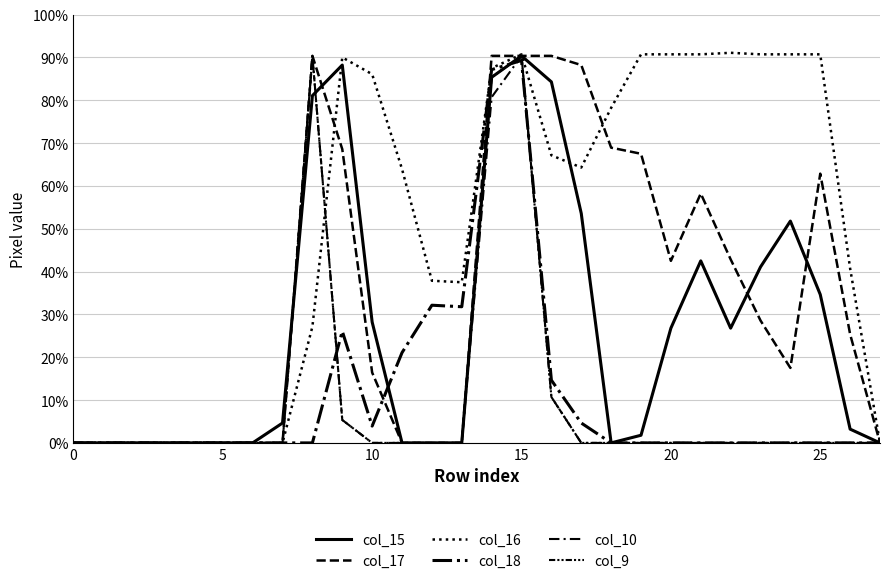

Does the chart have visible grid lines?

Yes